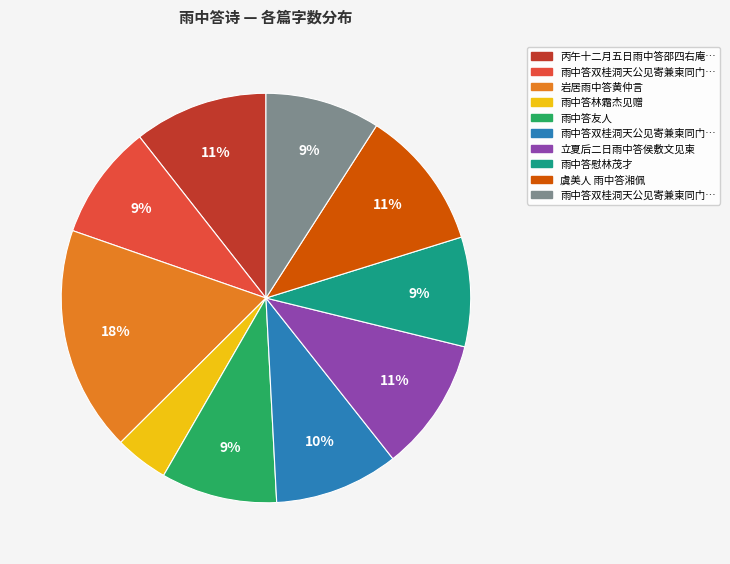

How many segments does this pie chart have?

10